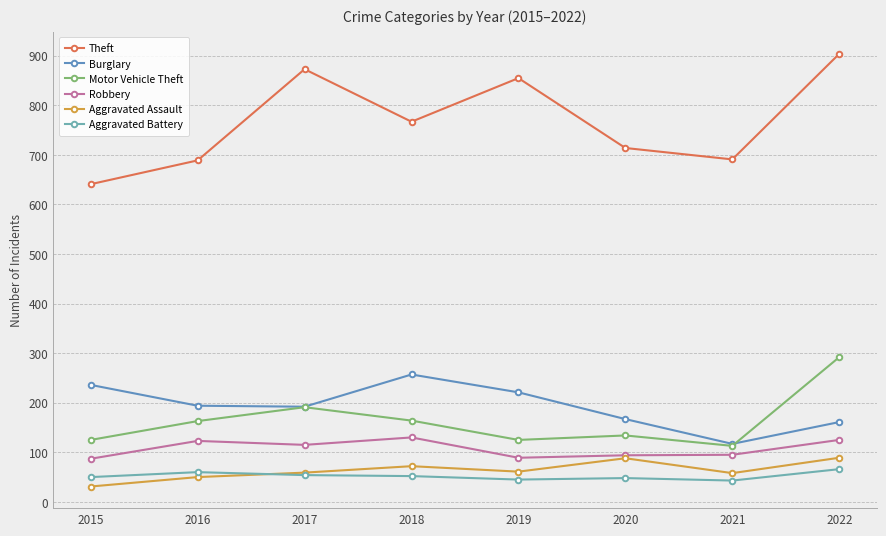

How many interior local valleys does the Robbery series have?

2